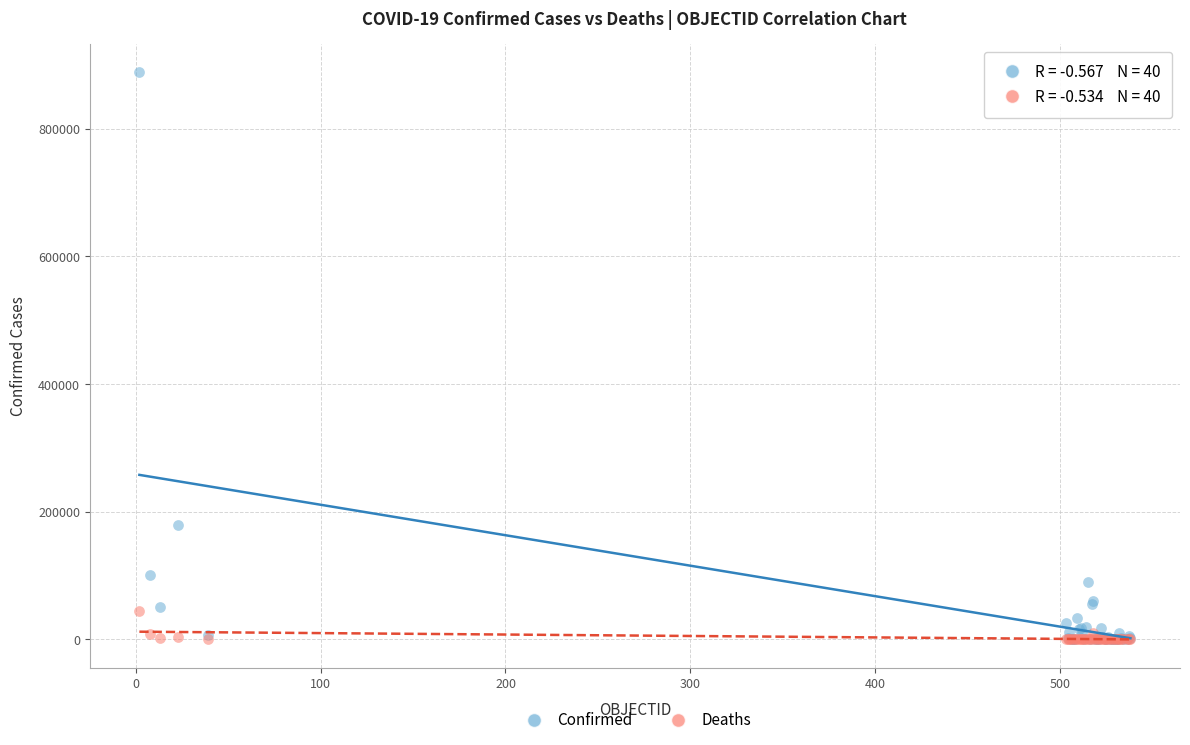

What are all the series names shown in the legend?

Confirmed, Deaths